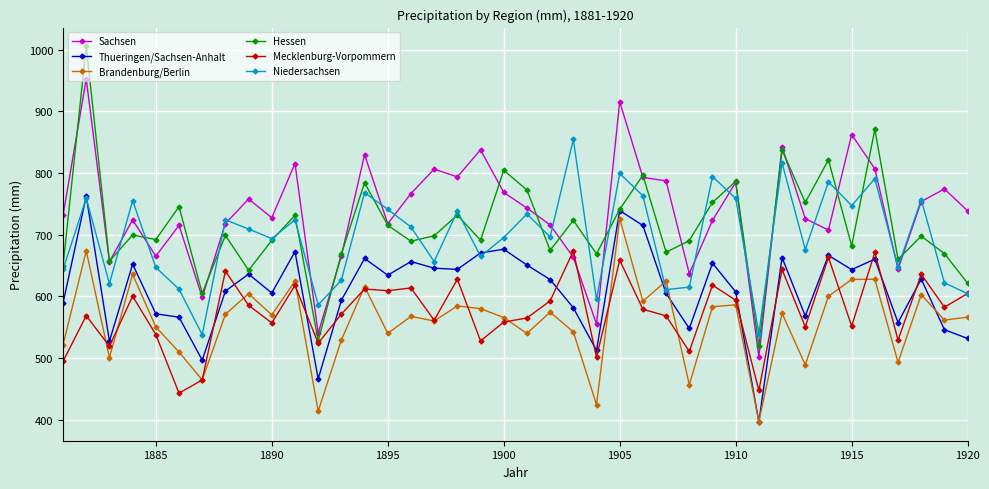

What is the value of the Hessen point at the 25th from the left?

740.9